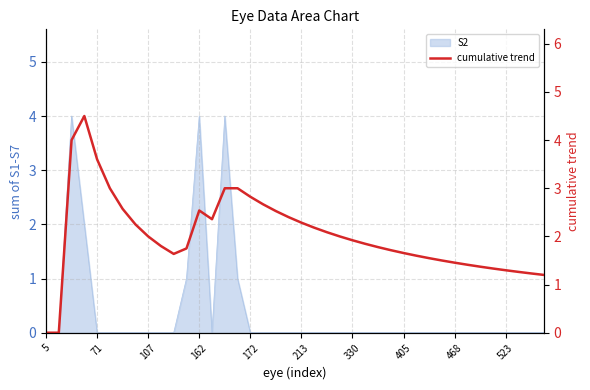

How many lines are shown in the chart?

1